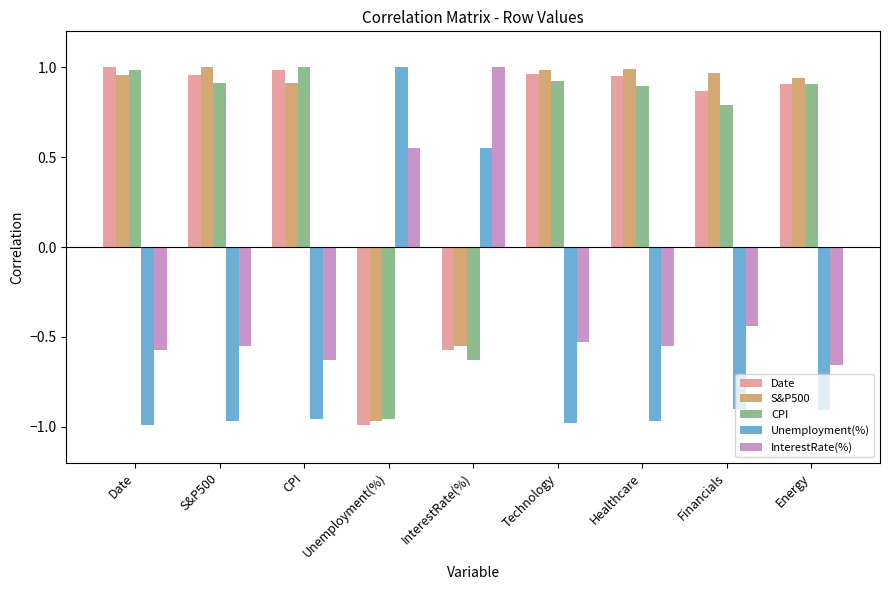

What is the sum of the Unemployment(%) values at Financials and InterestRate(%)?

-0.3